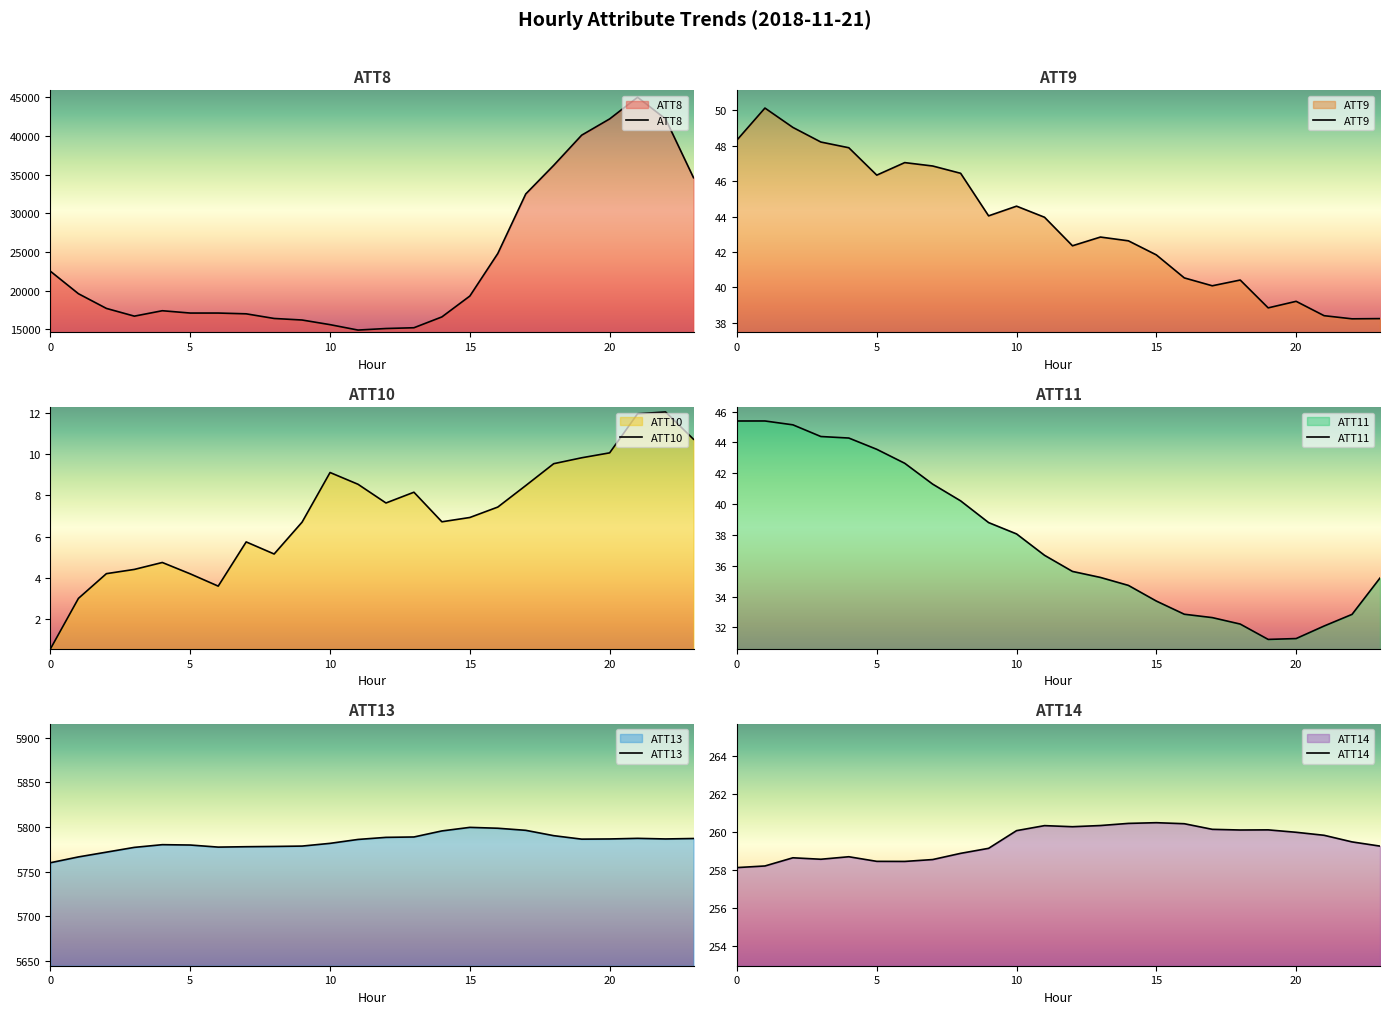

Between 8 and 21, which is larger?

21